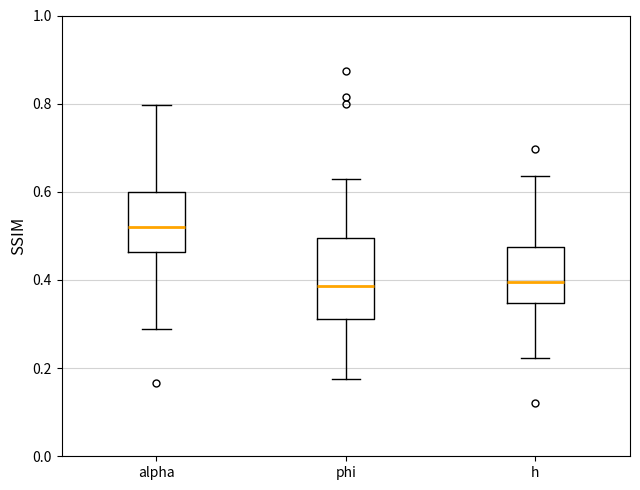

Reading left to right, transcribe this box plot: for each box, give where its median line is, the range the box spans, and where its two whiskers end, as read against the y-axis. The values are not printed on the chart, so give them approximately, as read against the axis.

alpha: median 0.52, box 0.46 to 0.60, whiskers 0.28 to 0.80
phi: median 0.38, box 0.32 to 0.50, whiskers 0.18 to 0.62
h: median 0.40, box 0.34 to 0.48, whiskers 0.22 to 0.64